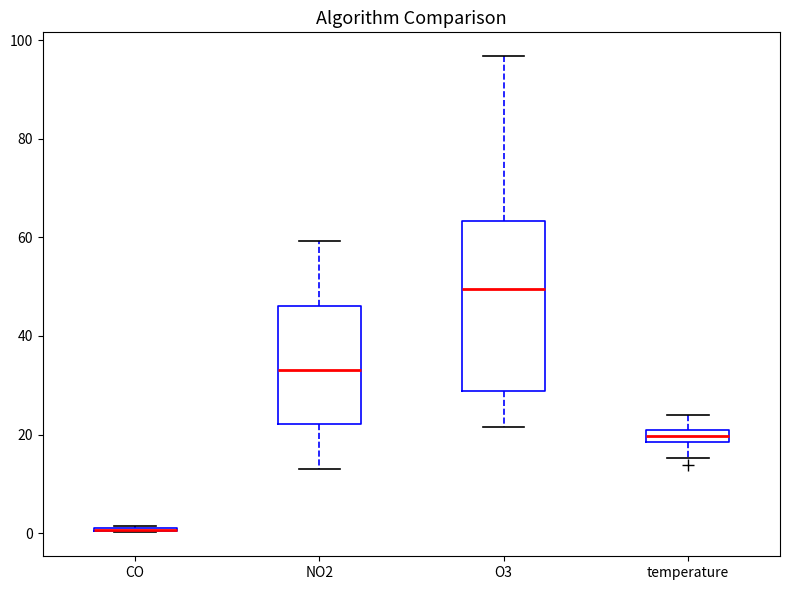

Where is the upper edge of the box for O3 on the y-axis? The values are not printed on the chart, so give them approximately, as read against the axis.

64